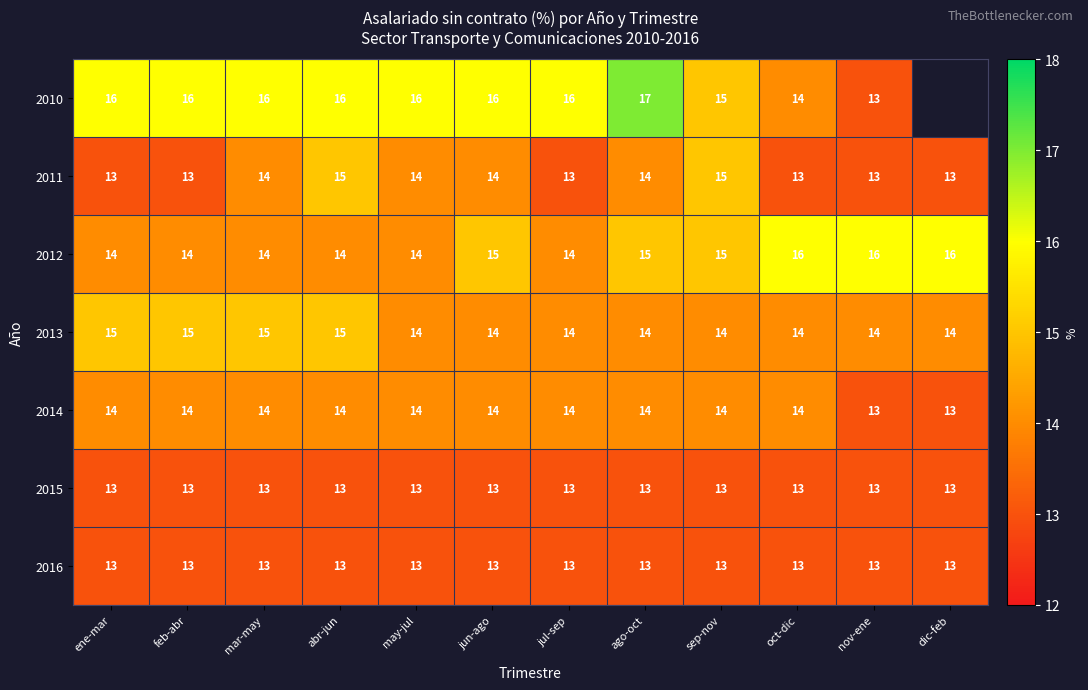

How many 2013 values are between 14 and 15?

12